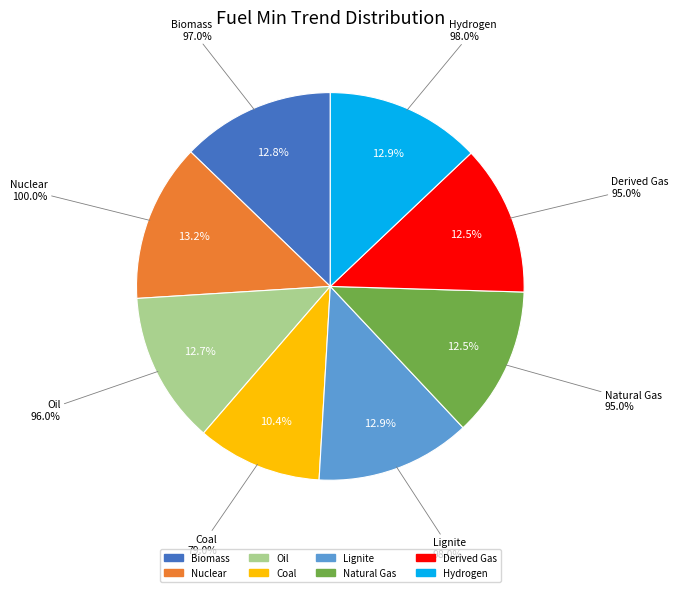

How many slices are in this pie chart?

8